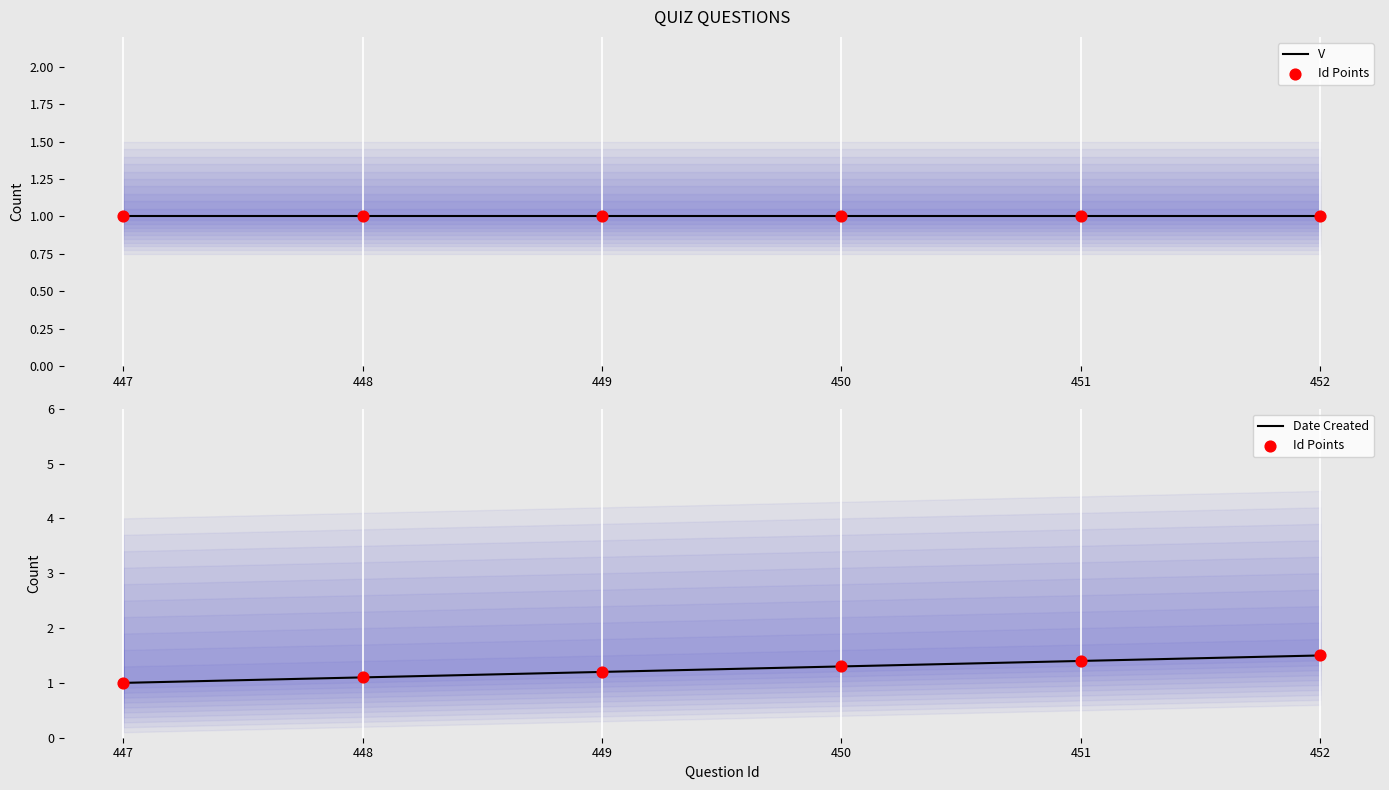

Is the value of Date Created at 449 greater than the value of Id Points at 448?

Yes